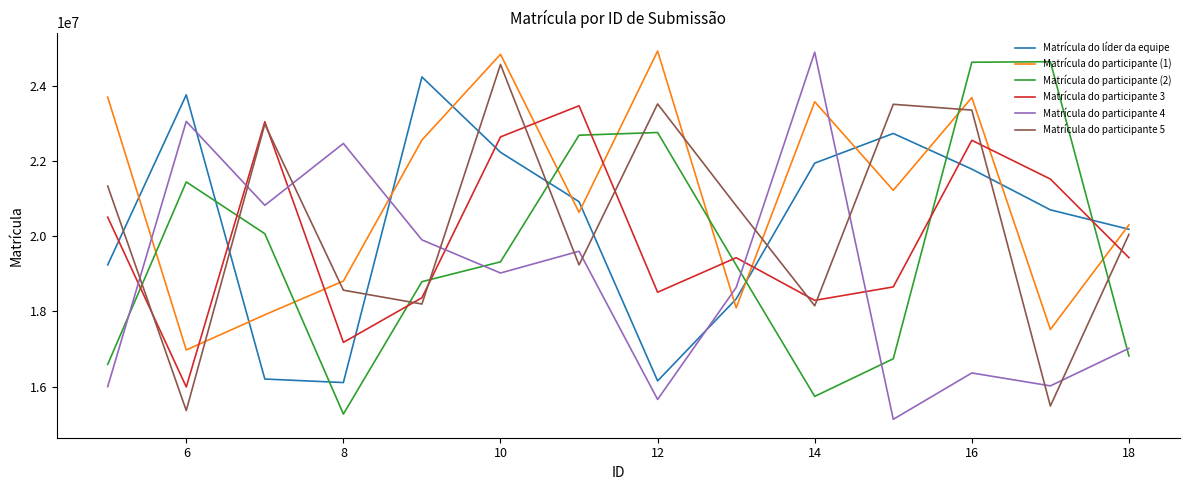

What is the minimum value for Matrícula do líder da equipe?

16111397